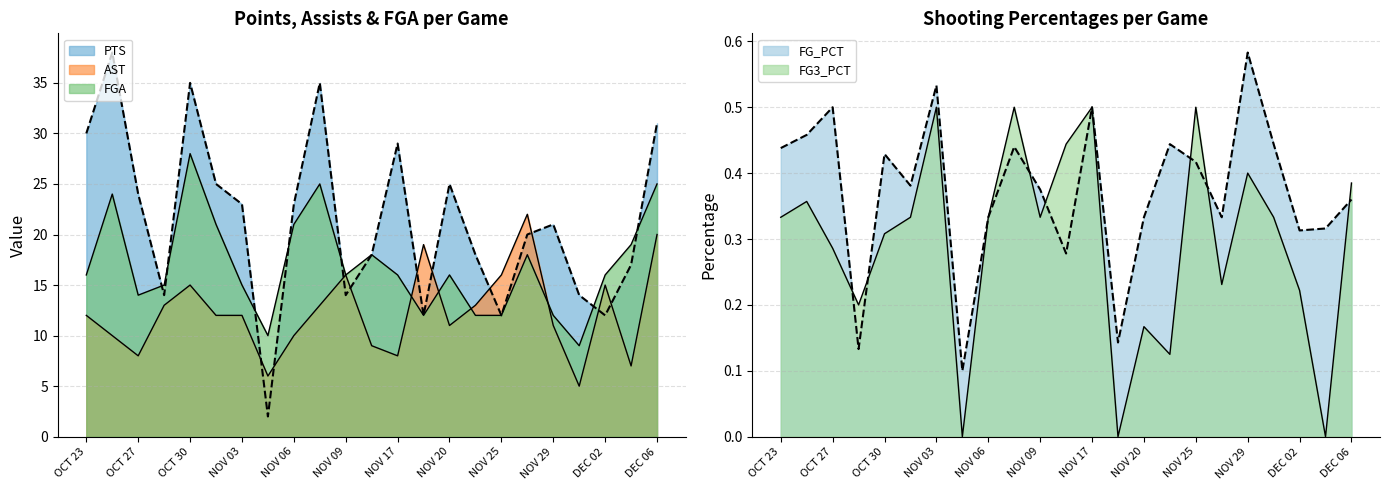

Which series ends up on top after the final intersection of PTS and AST?

PTS